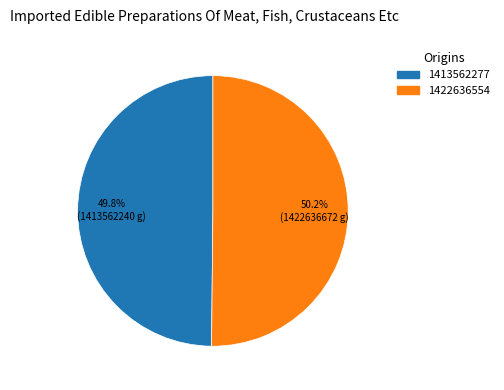

What is the ratio of the value at 1413562277 to the value at 1422636554?

1.0